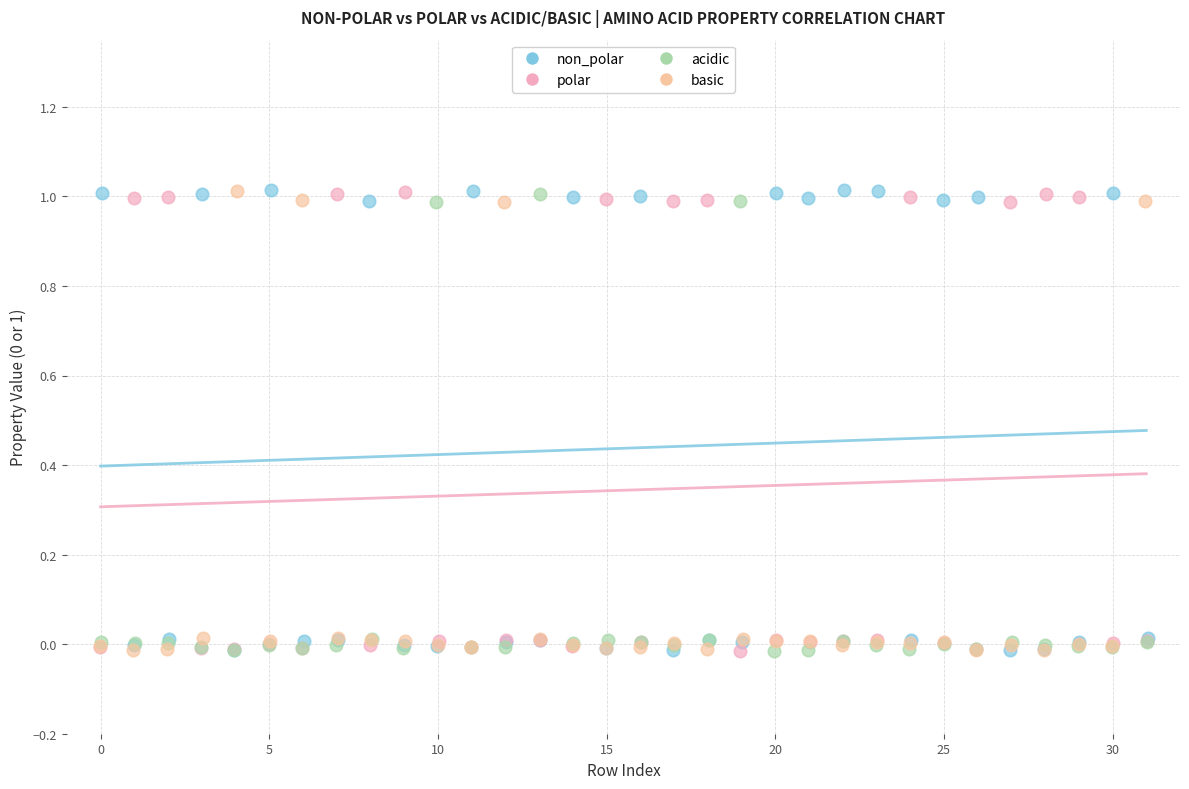

Which series has the widest spread of Y values?

non_polar